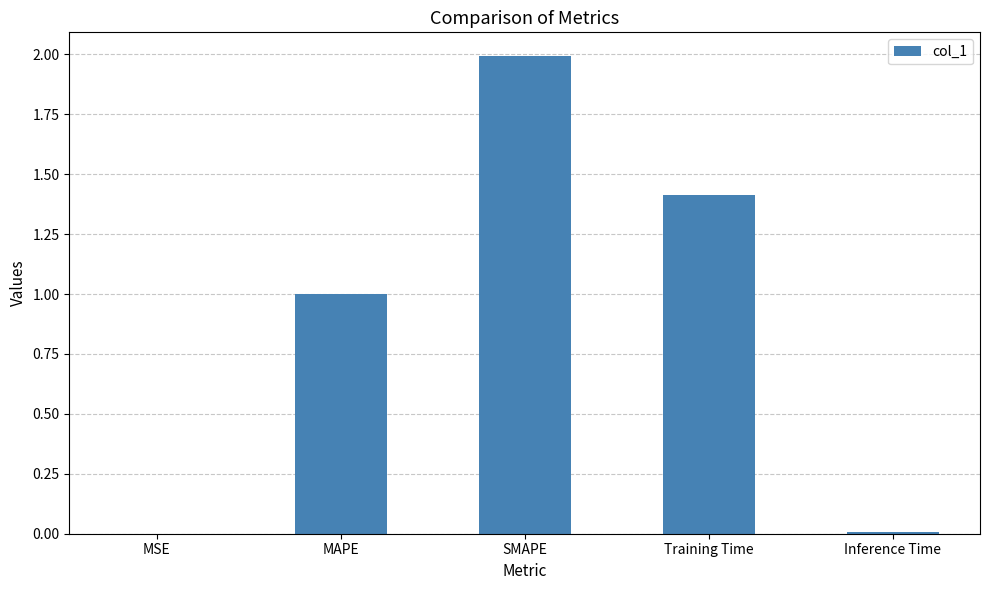

What is the sum of all values?

4.4